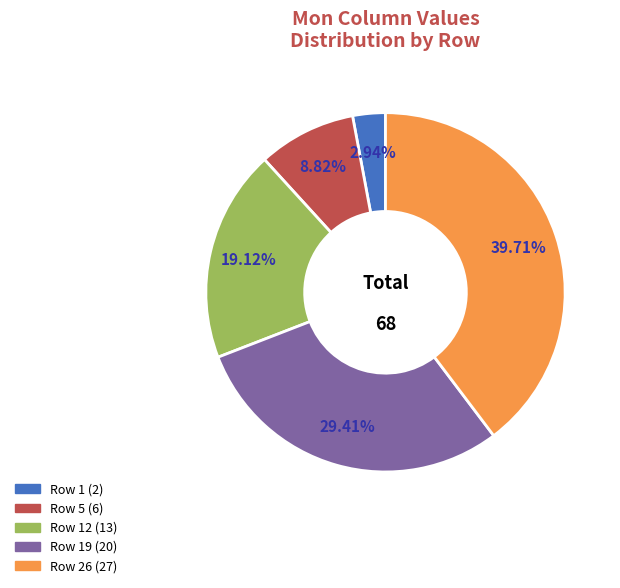

Does any single category account for the majority?

No